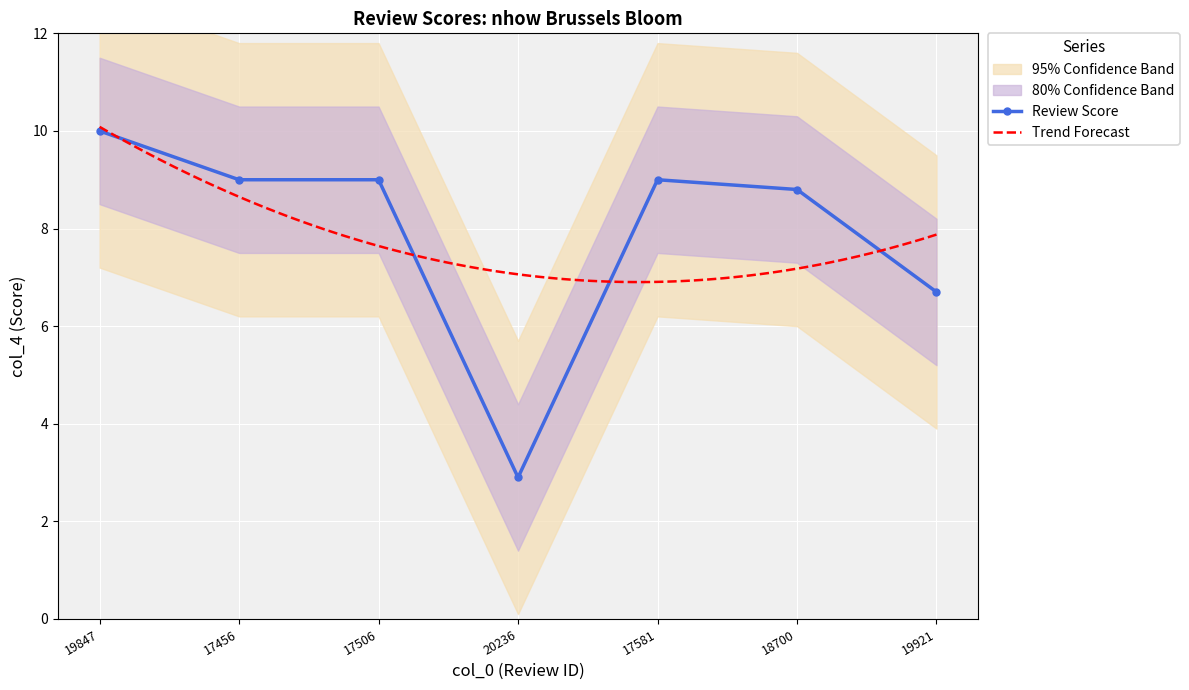

What position from the left is 17506?

3